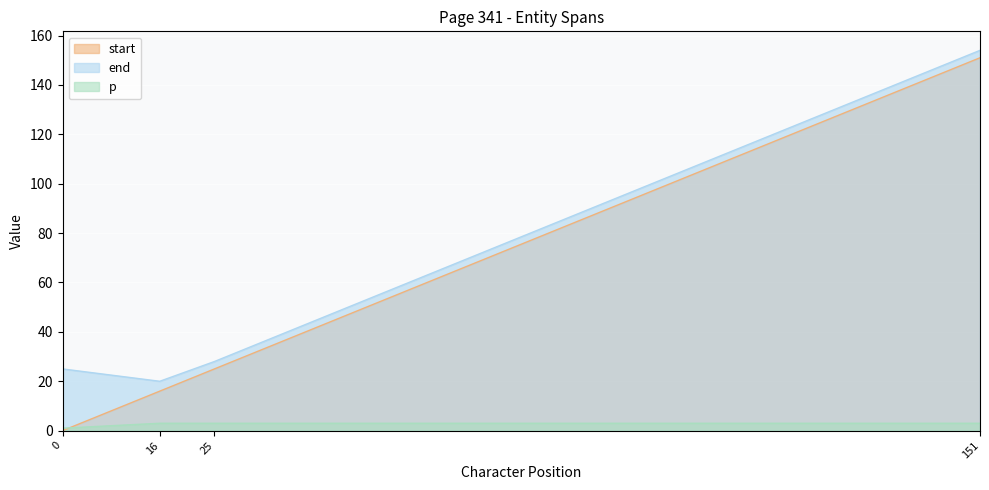

Reading right to left, transcribe all the data shown in this chart.

start: 151=151	25=25	16=16	0=0
end: 151=154	25=28	16=20	0=25
p: 151=3	25=3	16=3	0=1